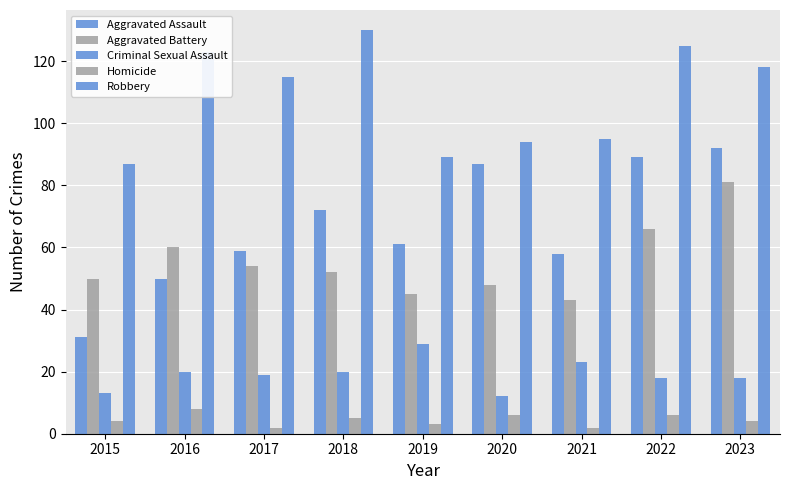

How many values in the Aggravated Battery series are below 52?

4